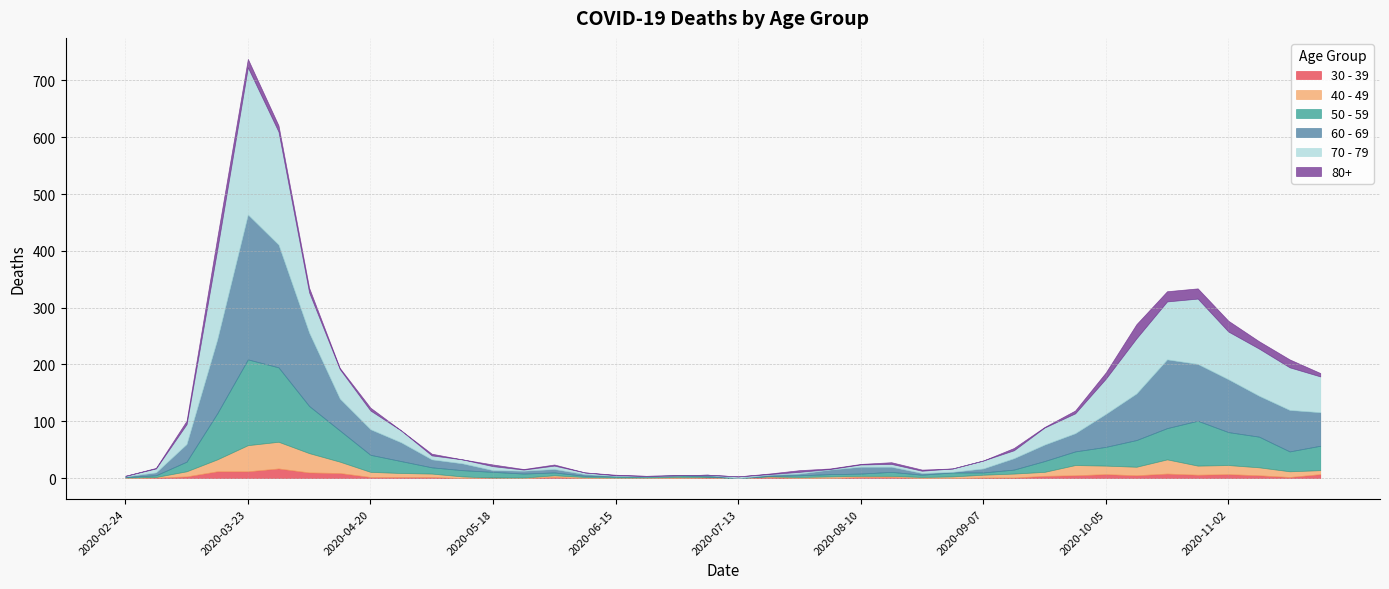

Which label corresponds to the largest value in the chart?

2020-03-23